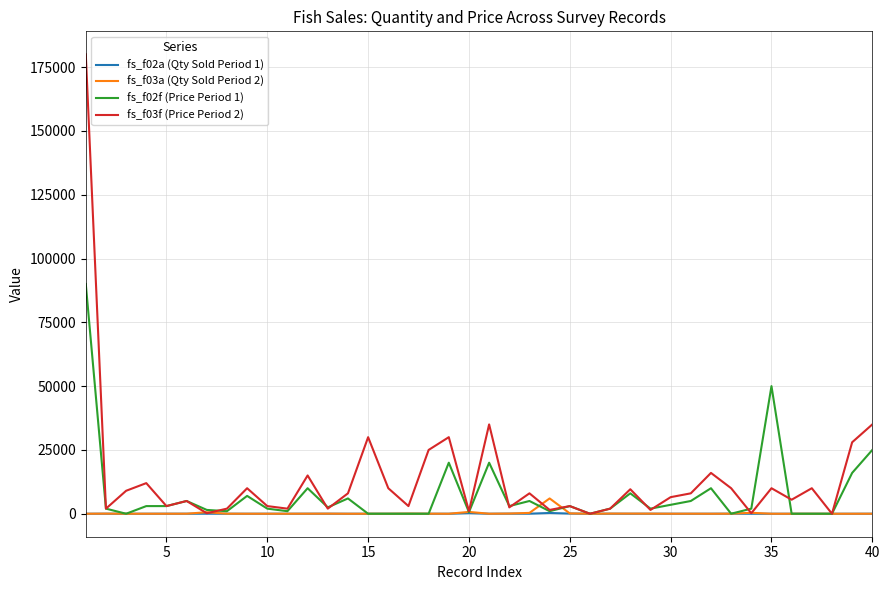

What is the greatest value displayed?

180000